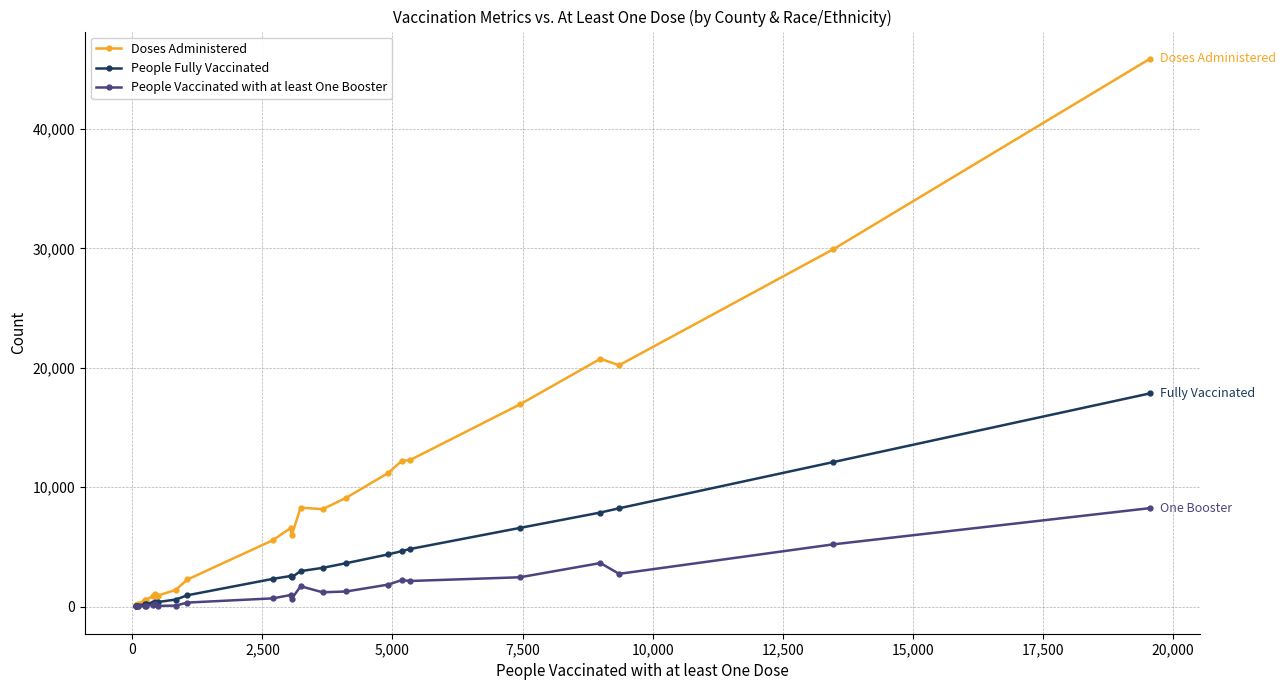

Count the number of data series in this chart.

3